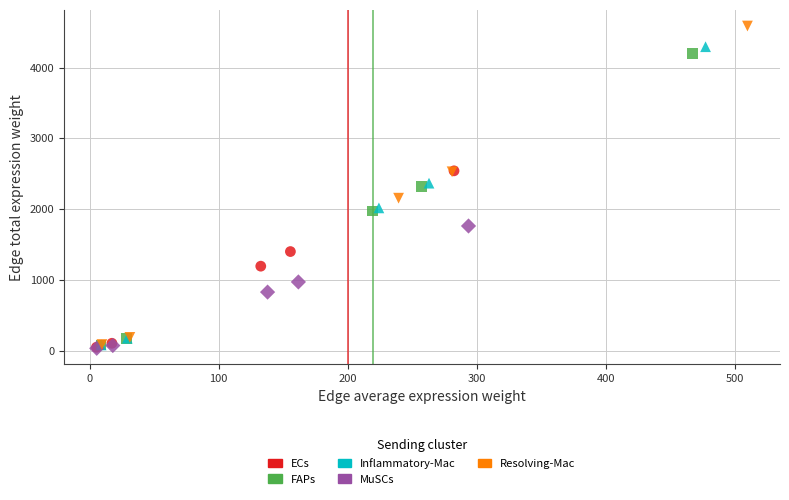

Which series reaches the maximum Y coordinate?

Resolving-Mac